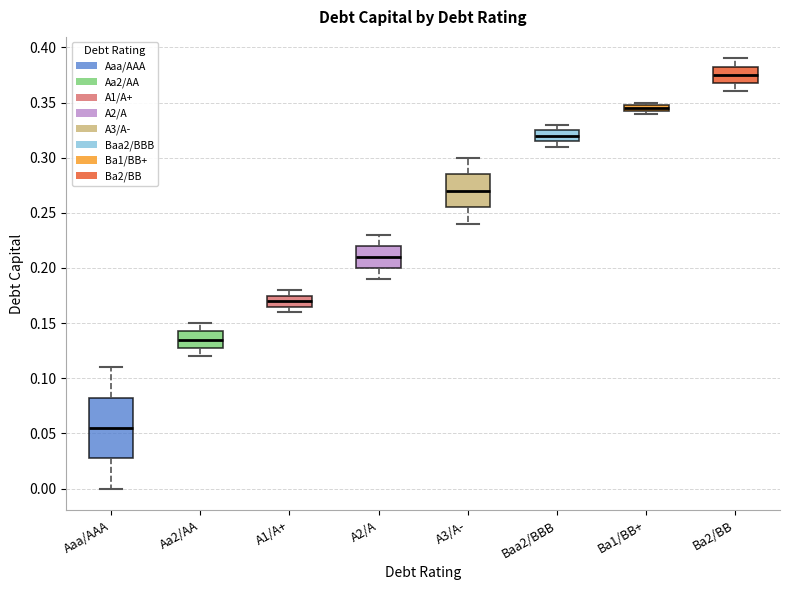

Where does the median line of the box for A3/A- sit on the y-axis? The values are not printed on the chart, so give them approximately, as read against the axis.

0.270